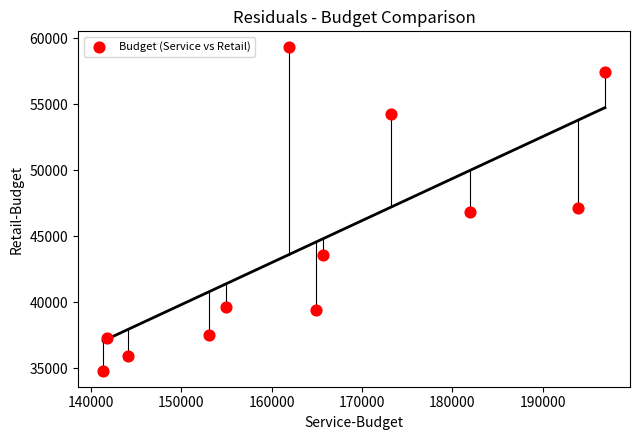

What is the average X value?

164476.1